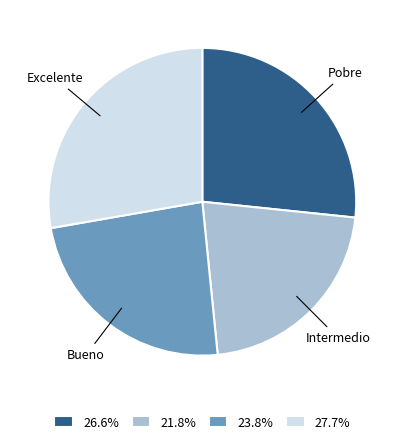

Which slice is the smallest?

Intermedio